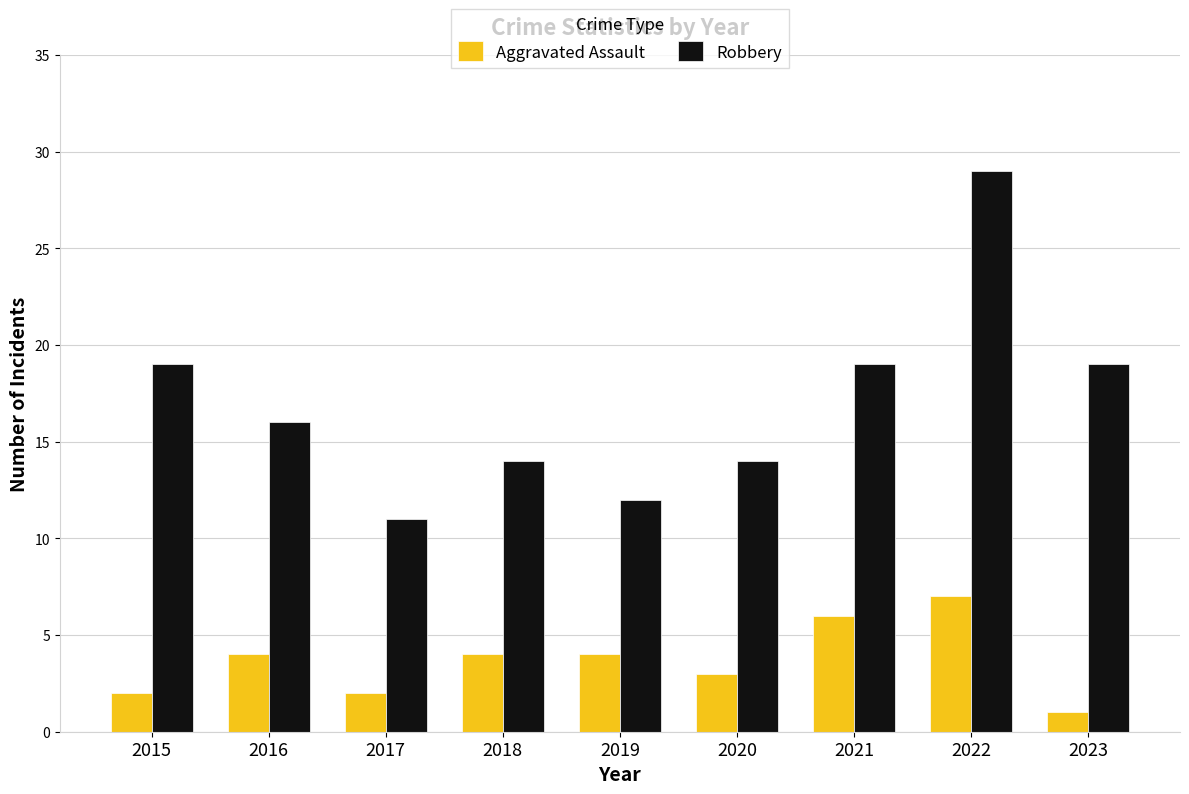

At which category does the chart reach its minimum across all series?

2023